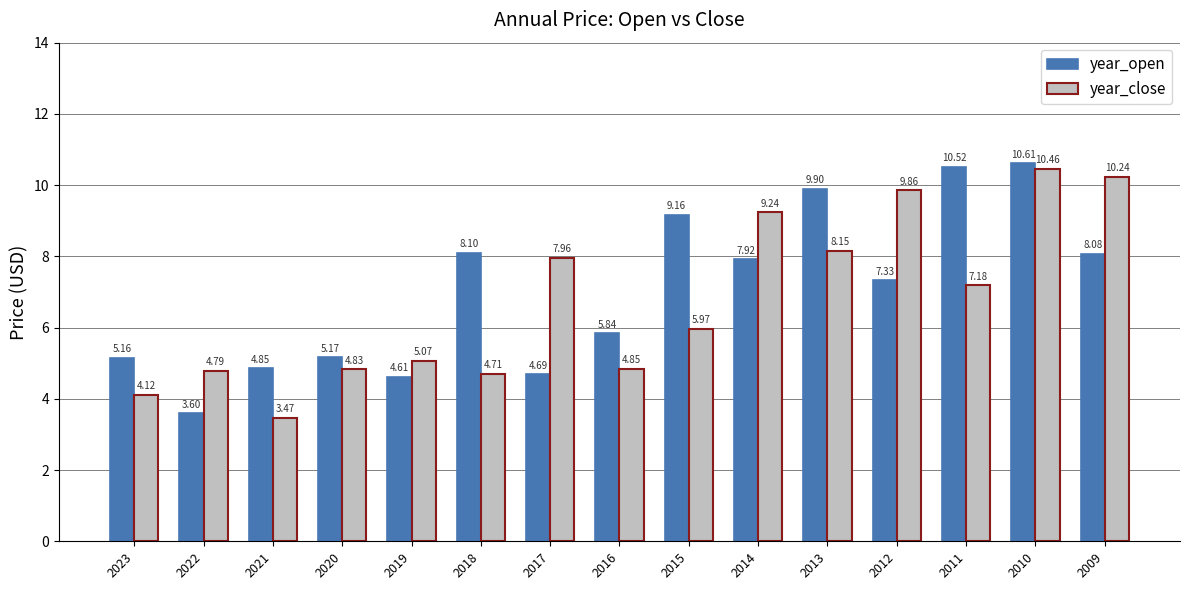

Is the value of year_open at 2012 greater than the value of year_close at 2017?

No